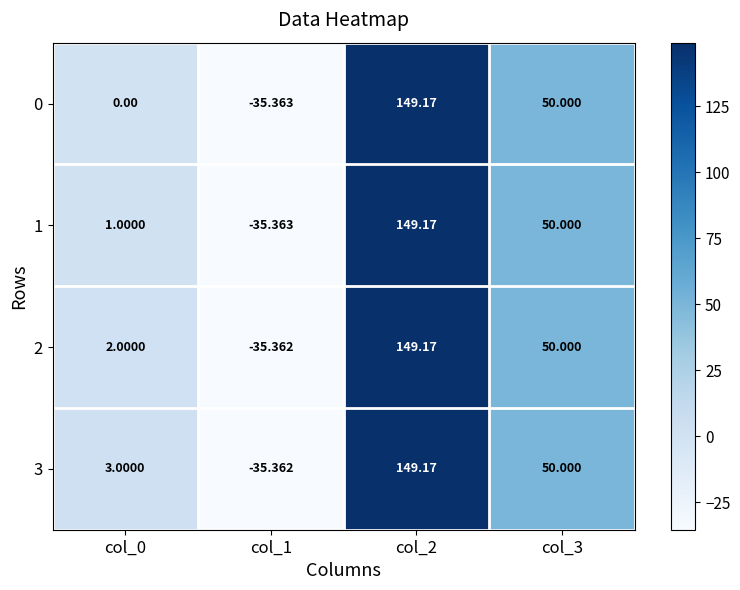

Is the value of 1 at col_1 greater than the value of 0 at col_3?

No